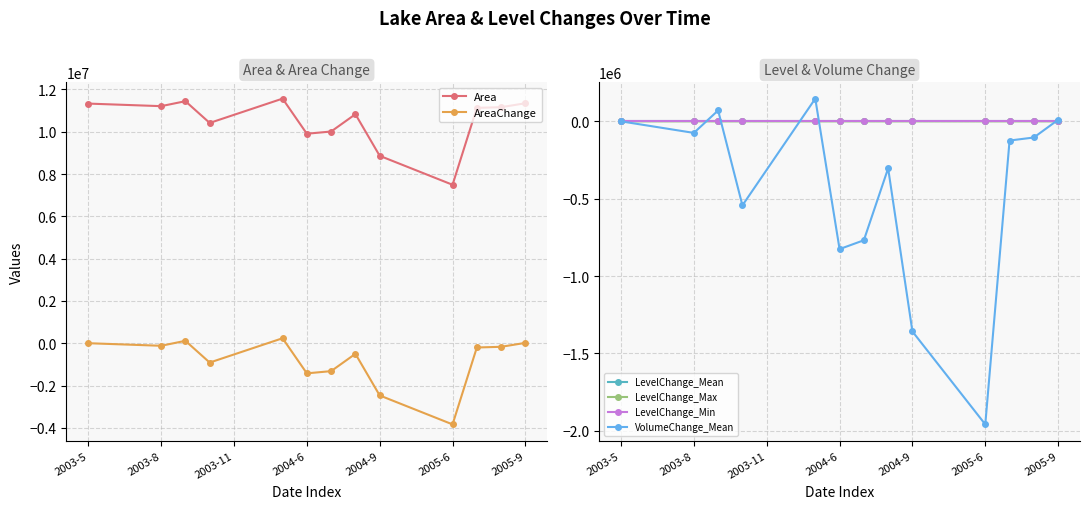

At which label does Area first exceed 11129400?

2003-5